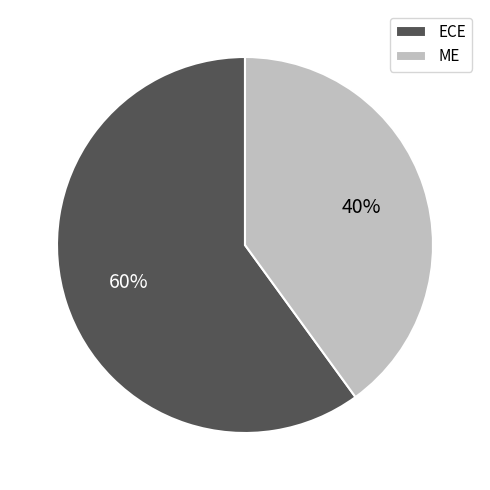

Is the sum of ME and ECE greater than half?

Yes